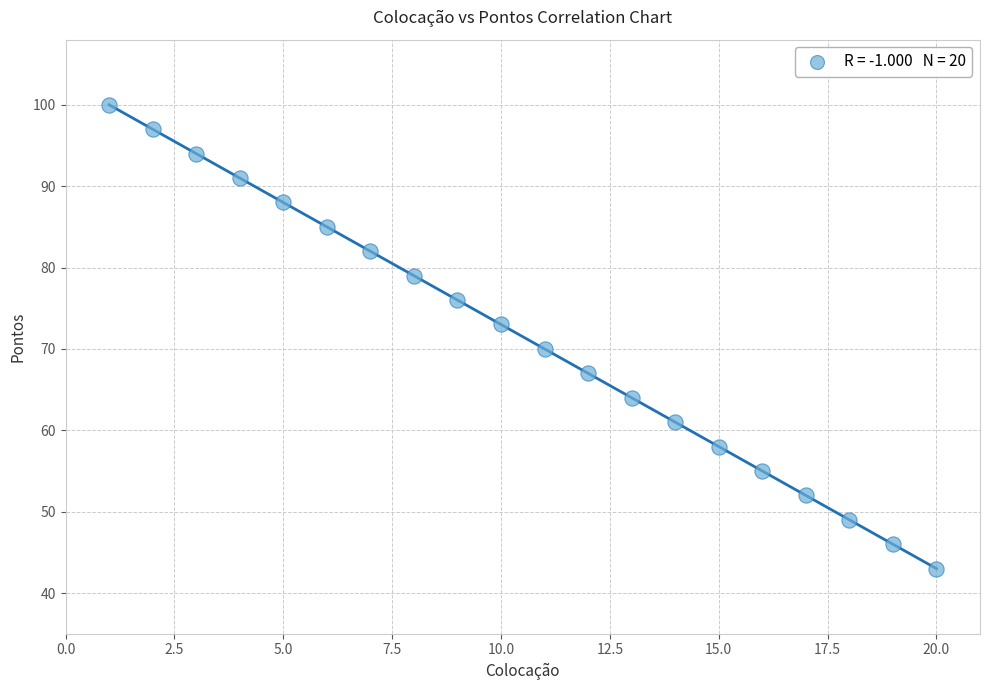

What is the range of Y values (max minus min)?

57